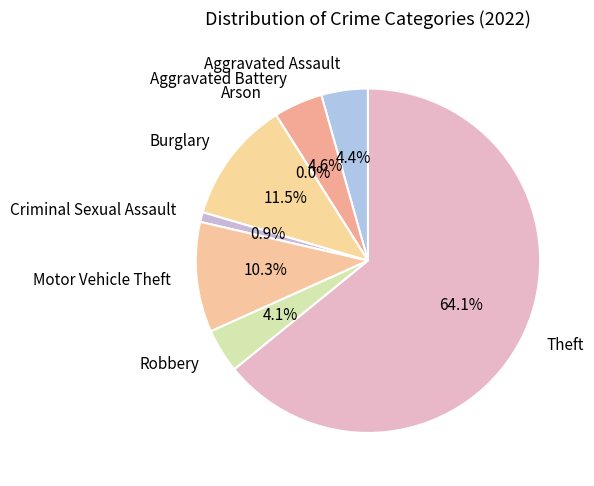

What is the largest slice in the pie chart?

Theft